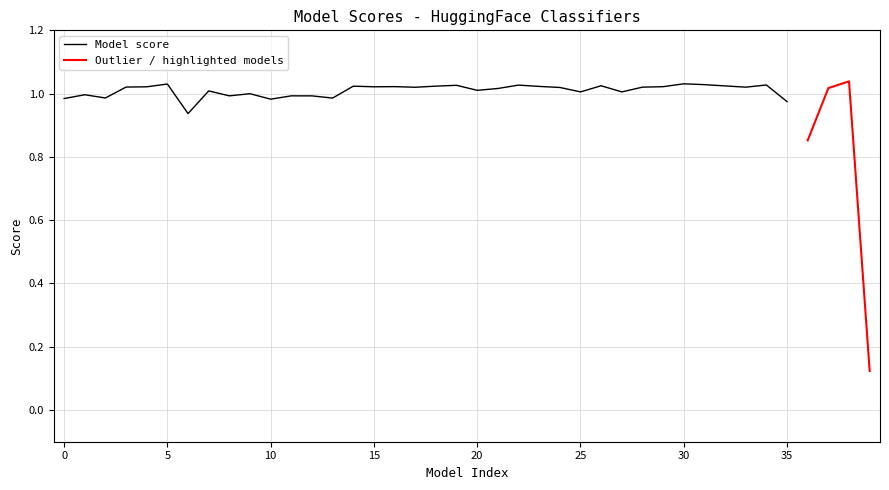

How many values exceed 1?

27